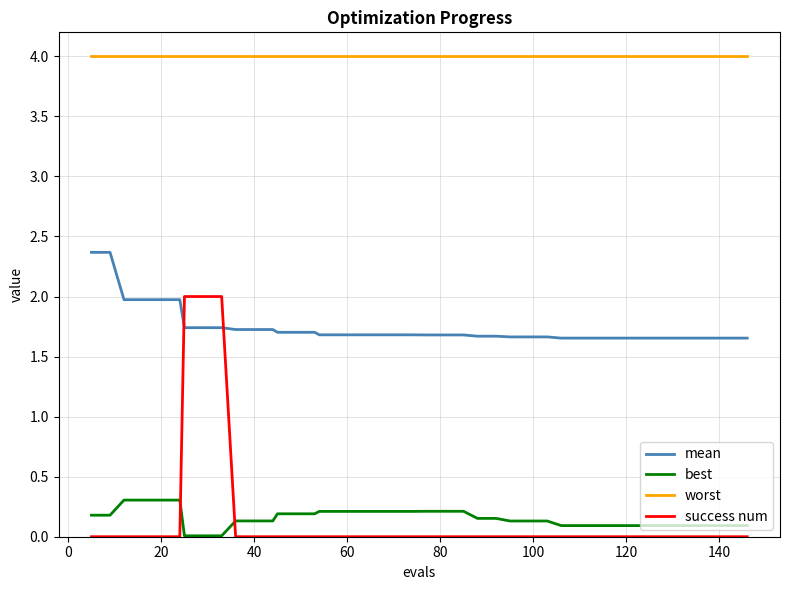

True or false: worst and mean intersect in this chart.

False